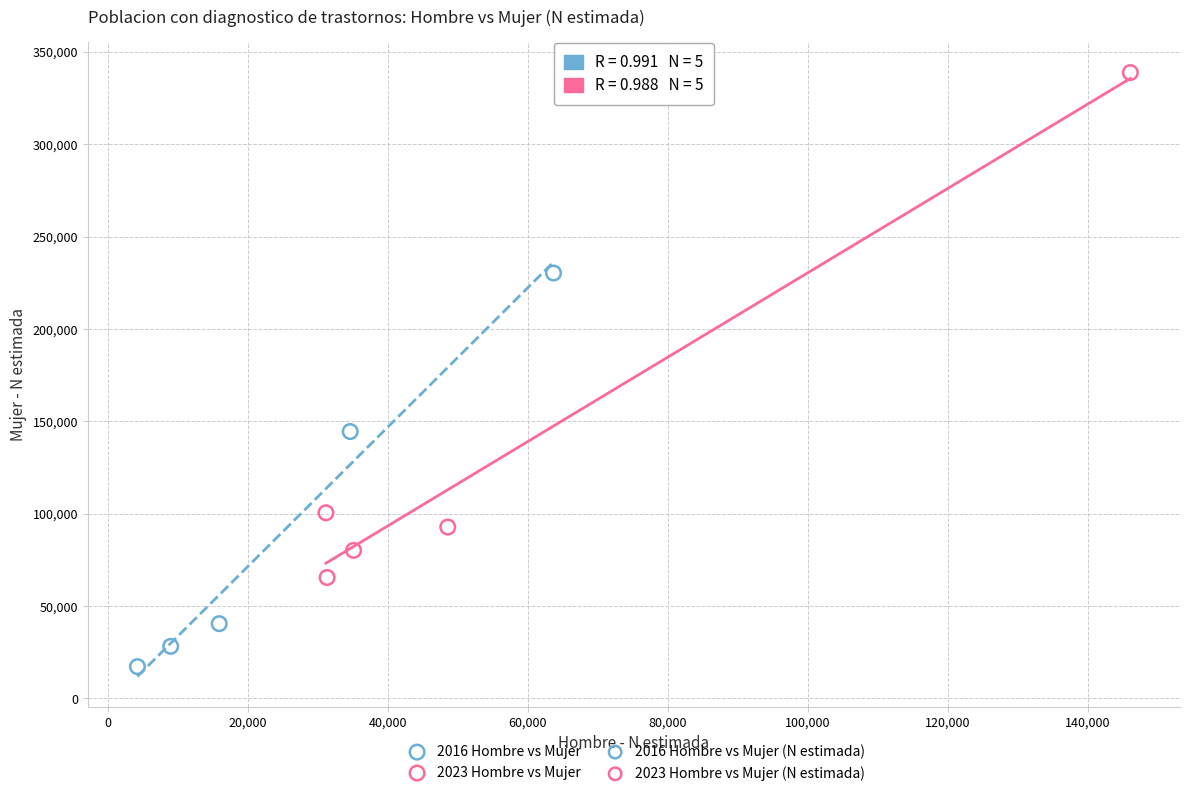

Which series reaches the maximum Y coordinate?

2023 Hombre vs Mujer